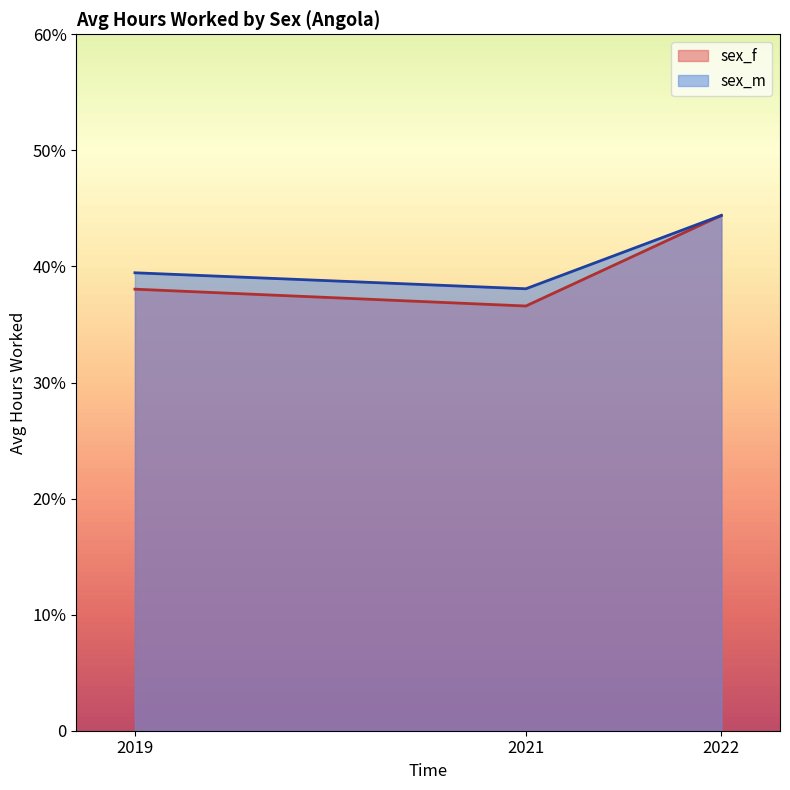

True or false: sex_m and sex_f intersect in this chart.

True